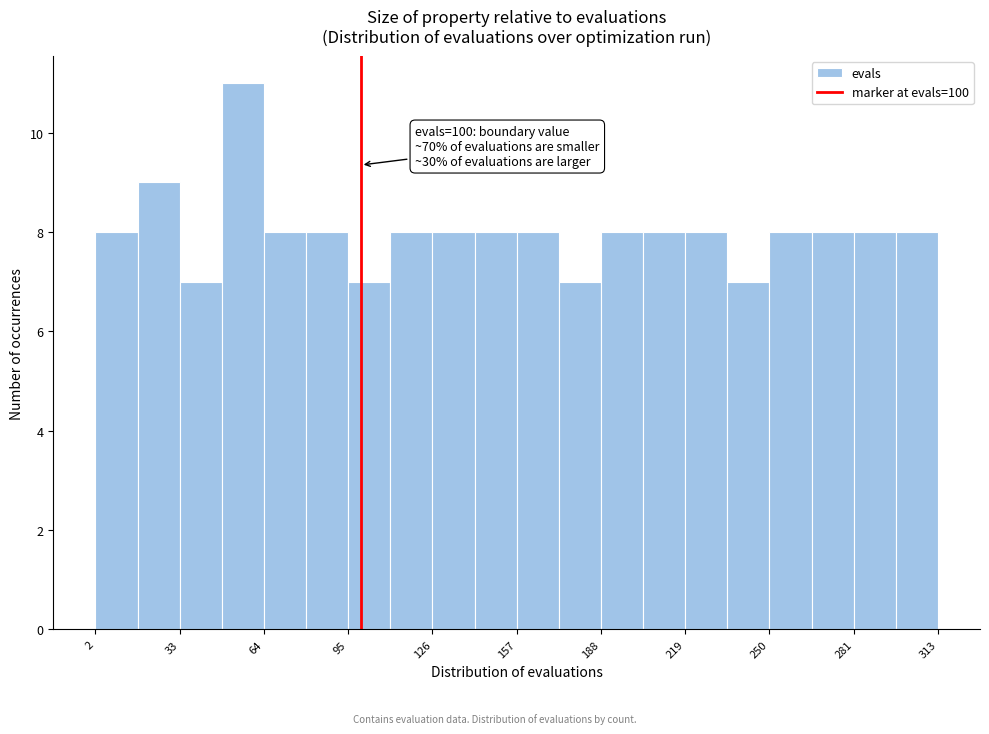

Read against the x-axis, roughly where is the centre of the tallest bar?

55